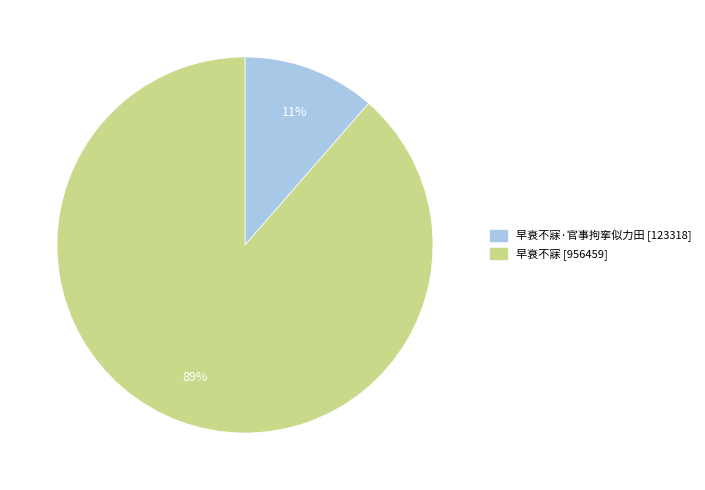

Does any single category account for the majority?

Yes